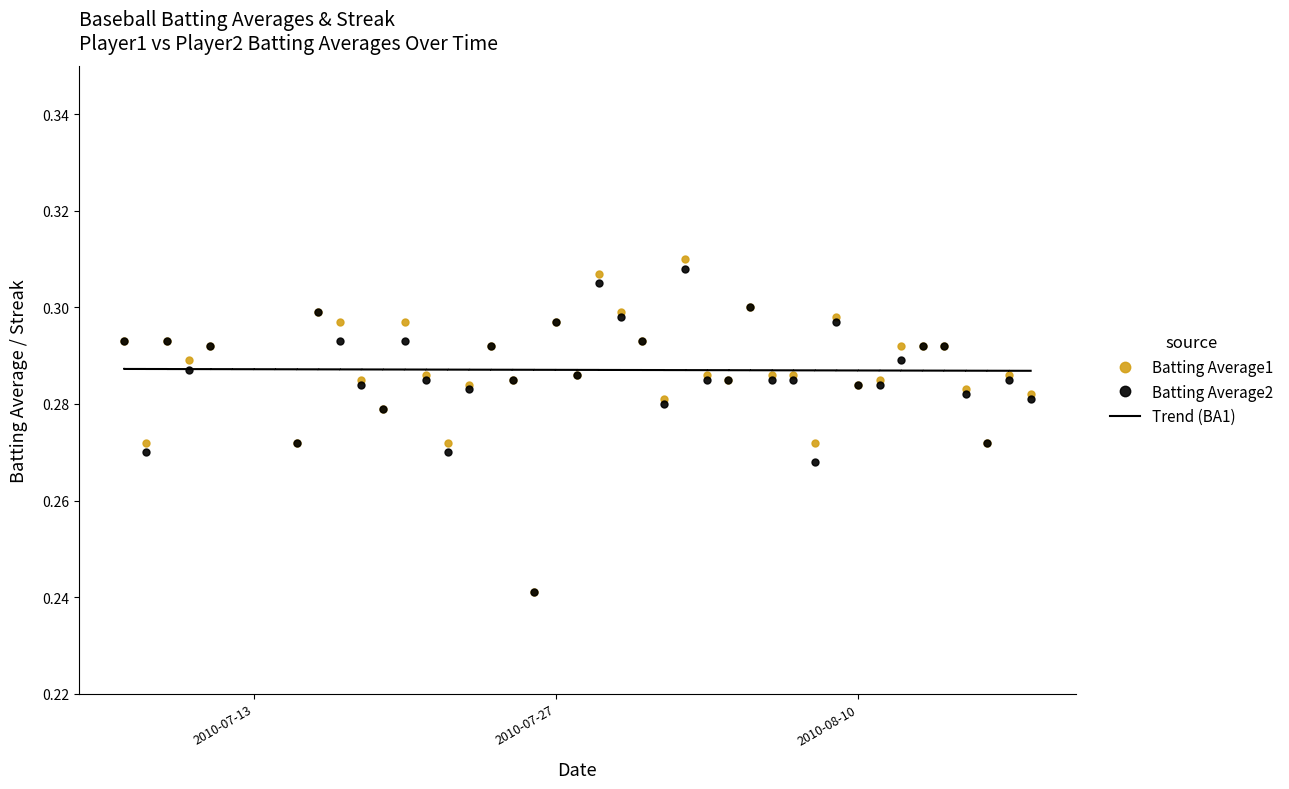

Reading left to right, list all the values displayed in this chart.

Batting Average1: 0.3	0.3	0.3	0.3	0.3	0.3	0.3	0.3	0.3	0.3	0.3	0.3	0.3	0.3	0.3	0.3	0.2	0.3	0.3	0.3	0.3	0.3	0.3	0.3	0.3	0.3	0.3	0.3	0.3	0.3	0.3	0.3	0.3	0.3	0.3	0.3	0.3	0.3	0.3	0.3
Batting Average2: 0.3	0.3	0.3	0.3	0.3	0.3	0.3	0.3	0.3	0.3	0.3	0.3	0.3	0.3	0.3	0.3	0.2	0.3	0.3	0.3	0.3	0.3	0.3	0.3	0.3	0.3	0.3	0.3	0.3	0.3	0.3	0.3	0.3	0.3	0.3	0.3	0.3	0.3	0.3	0.3